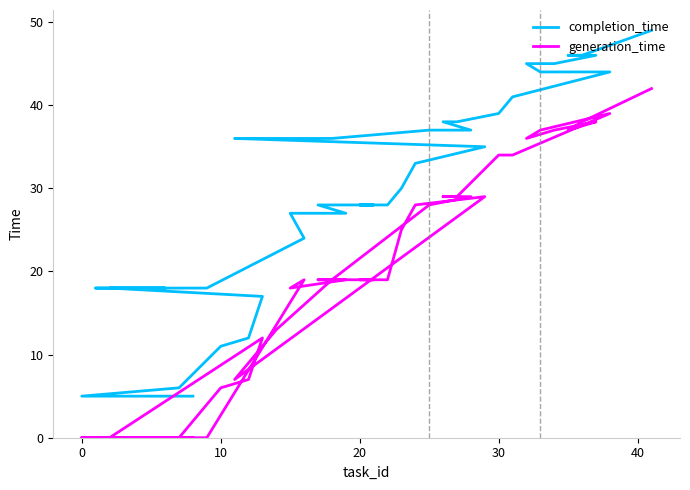

Is it true that completion_time equals 9 at 40?

False